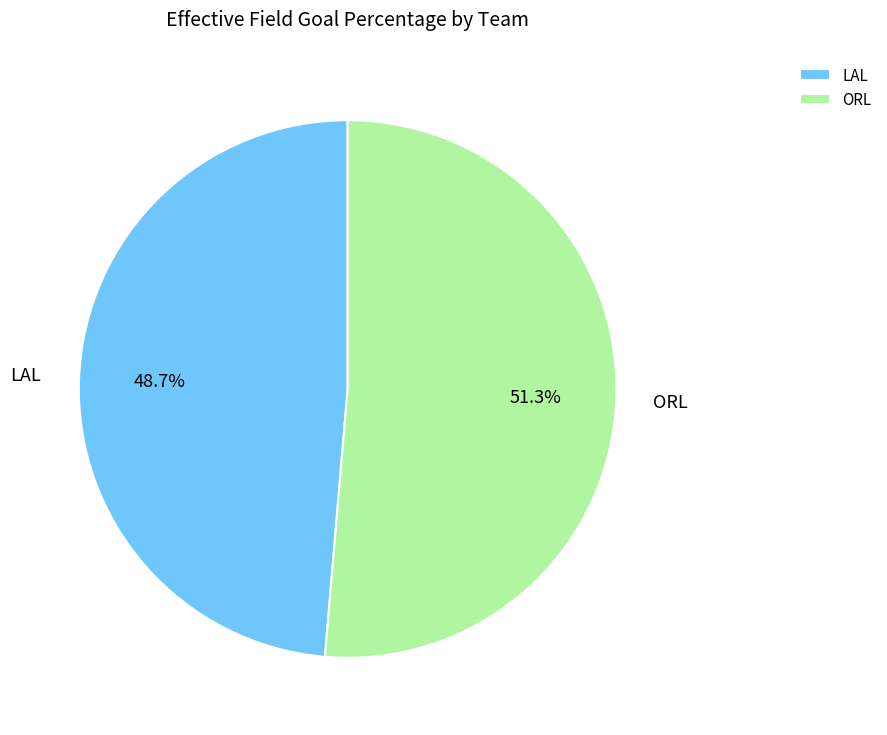

Which slice is the smallest?

LAL